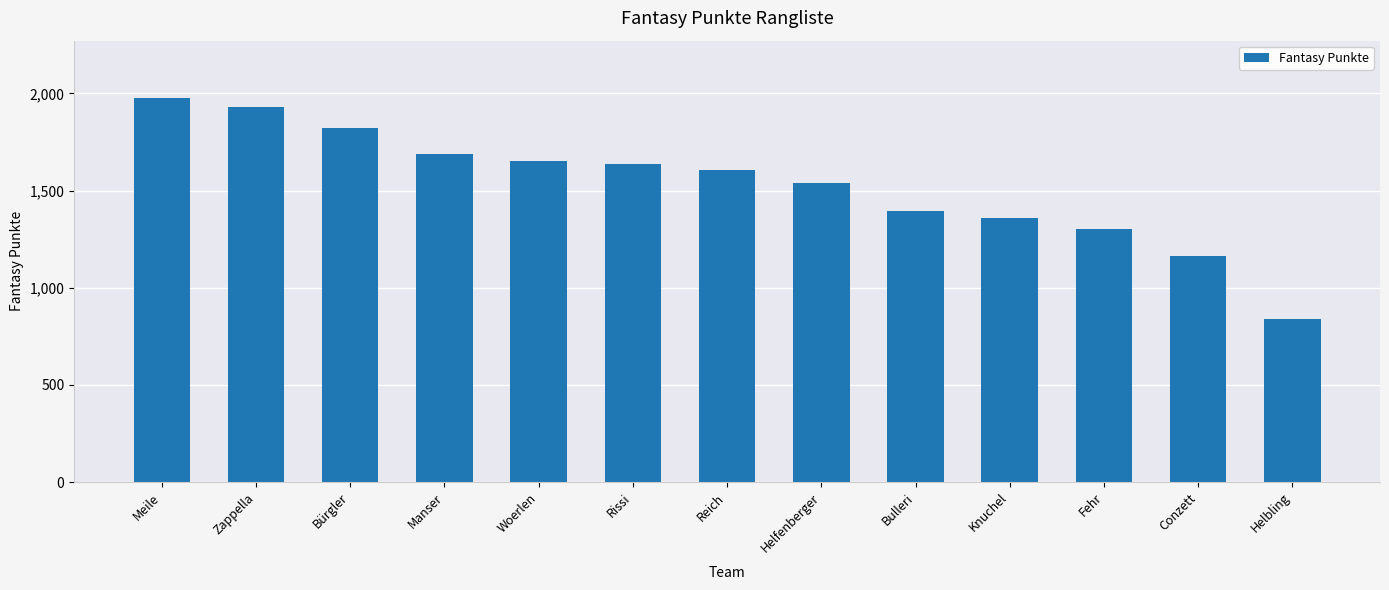

Are the bars grouped side by side (vs. stacked)?

No